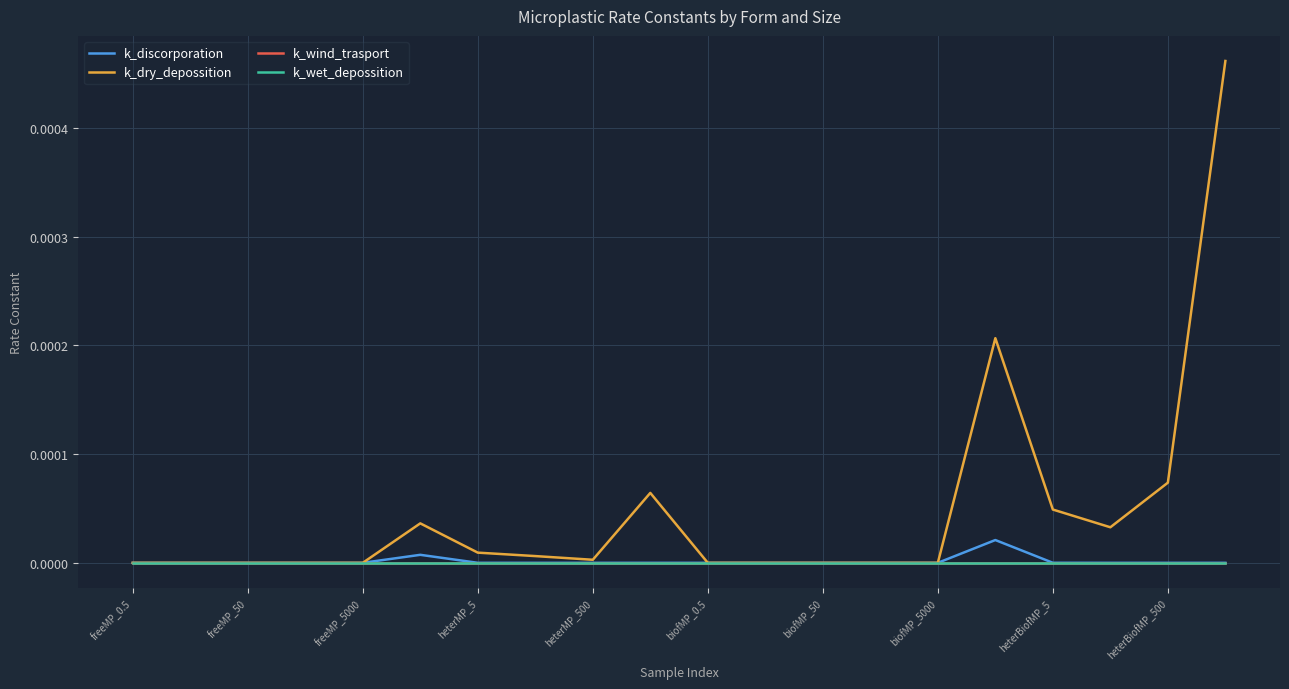

Is this an area chart (filled region under the line)?

No